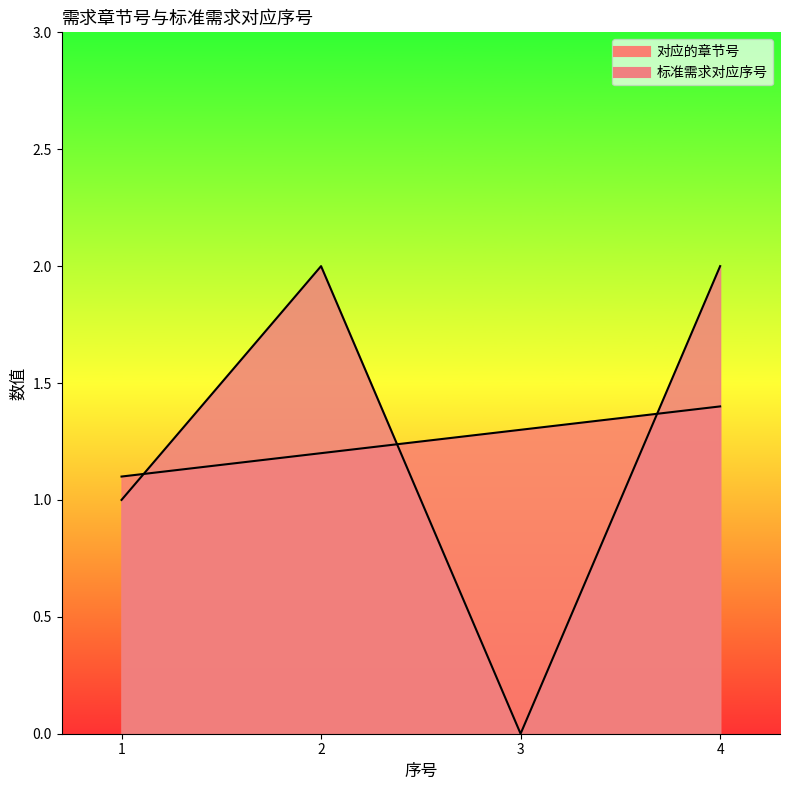

At which label is 对应的章节号 closest to 1?

1